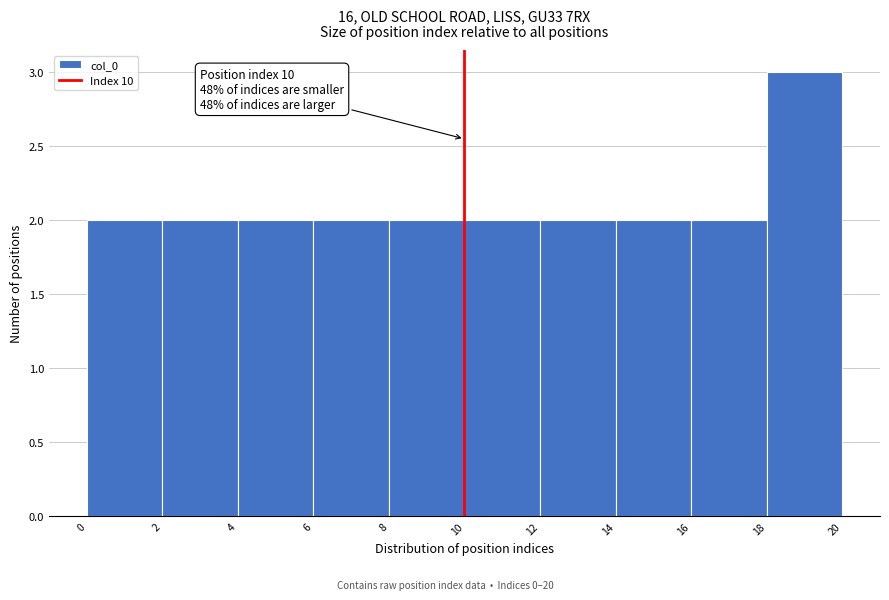

Over which range of the x-axis is the bar tallest?

18 to 20